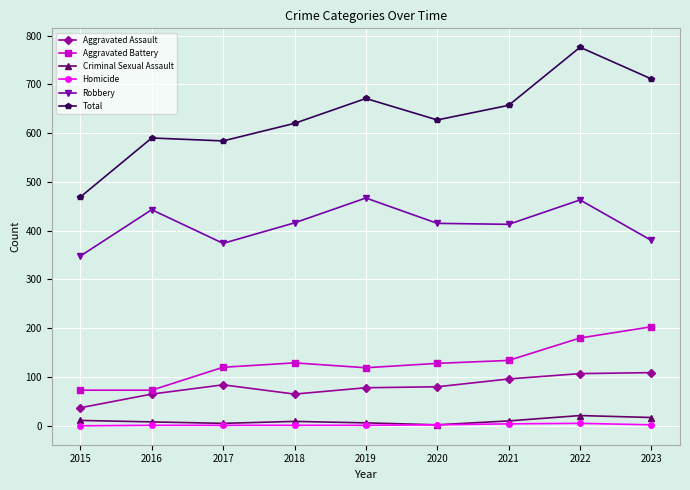

How many data points in Aggravated Battery are less than 128?

4